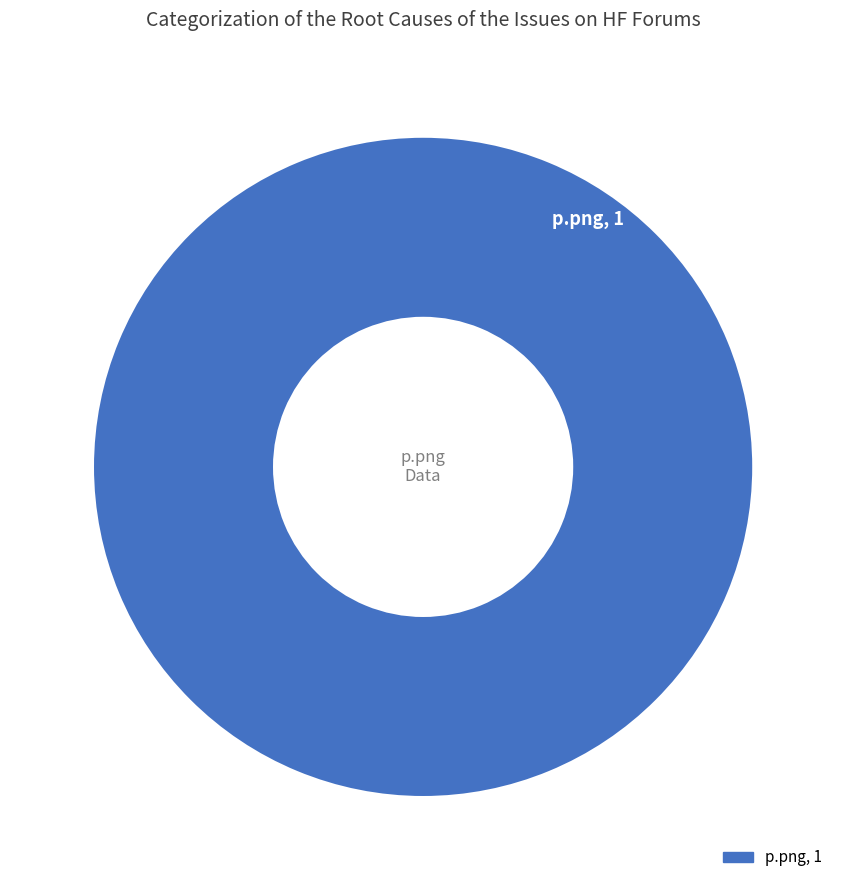

Does any single category account for the majority?

Yes